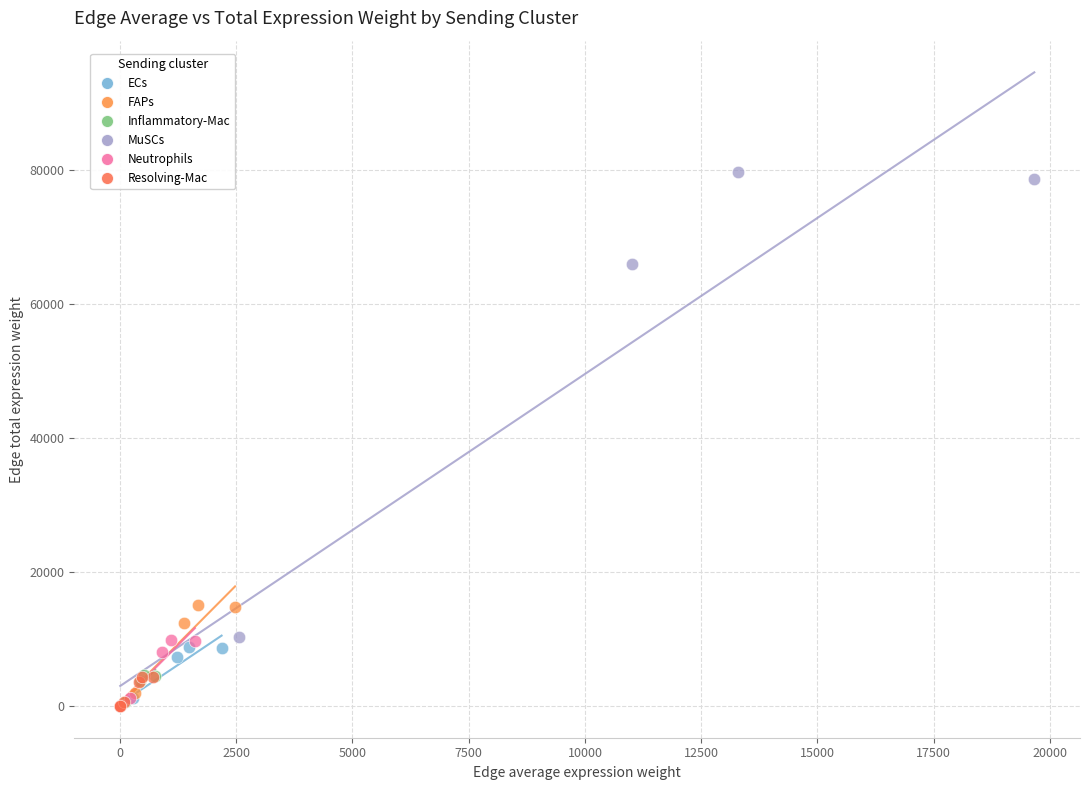

Which series contains the highest Y value?

MuSCs